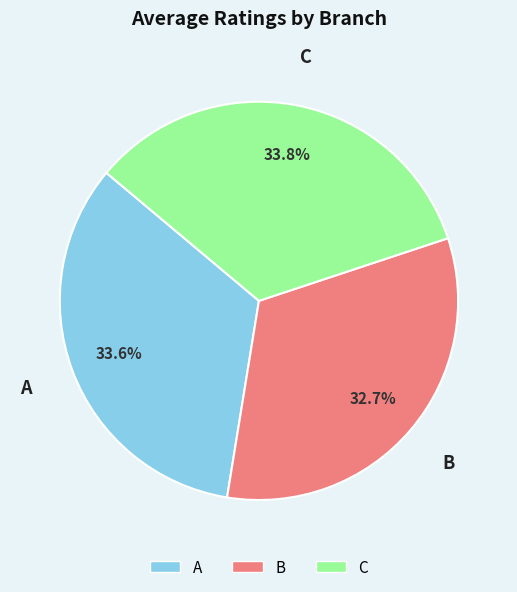

What percentage do B and A together represent?

66.4%